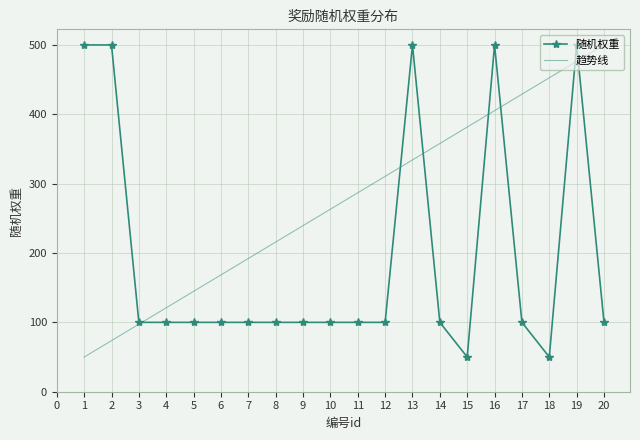

At which category is the sum across all series the highest?

19